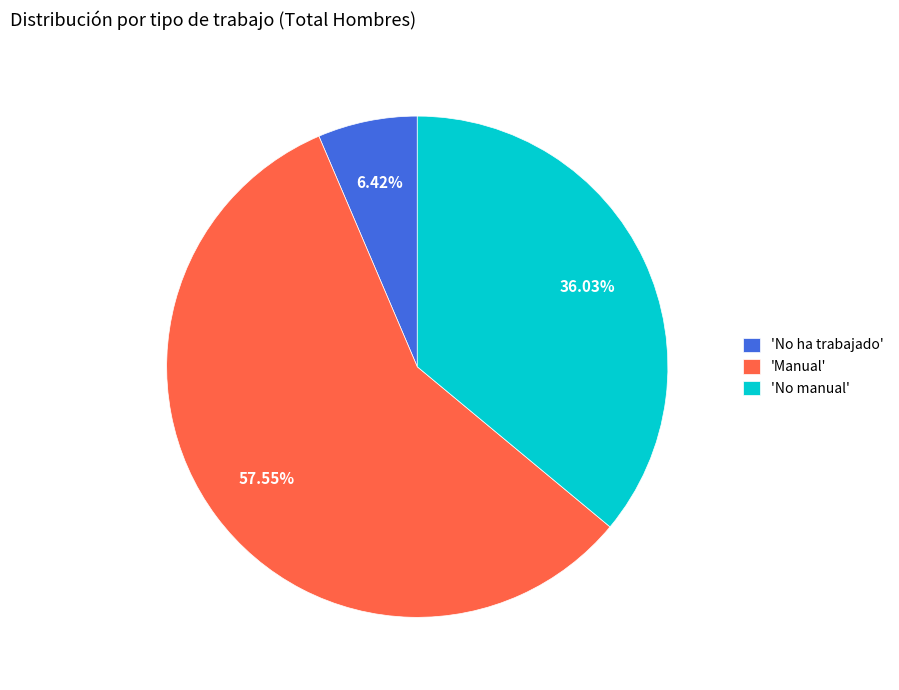

Rank the categories by value from lowest to highest.

'No ha trabajado', 'No manual', 'Manual'